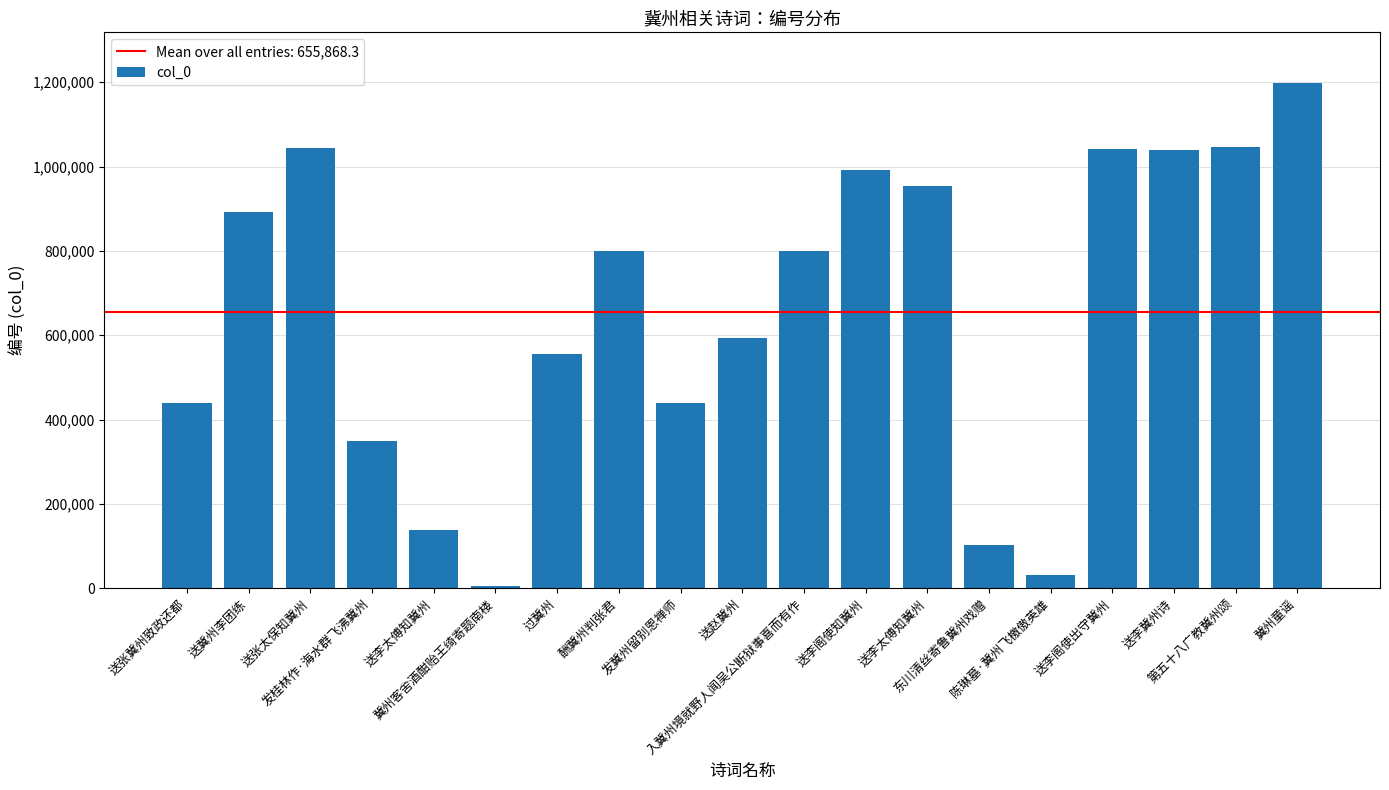

The value at 过冀州 is 554485. True or false?

True